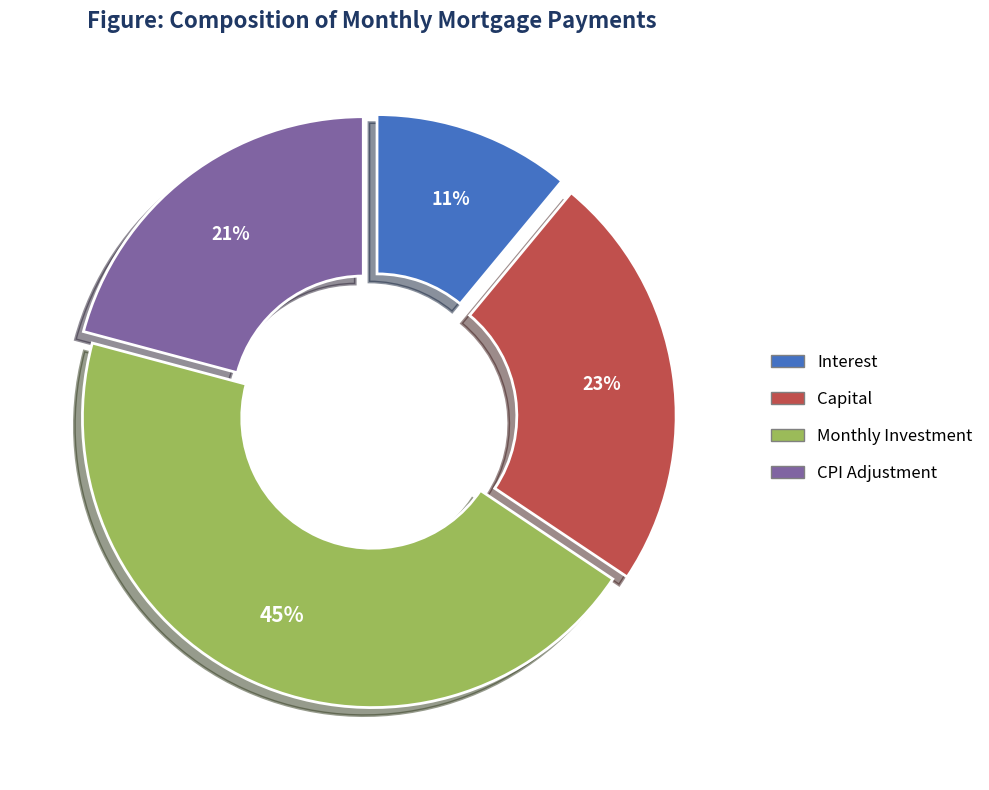

To the nearest percent, what is the average slice percentage?

25%